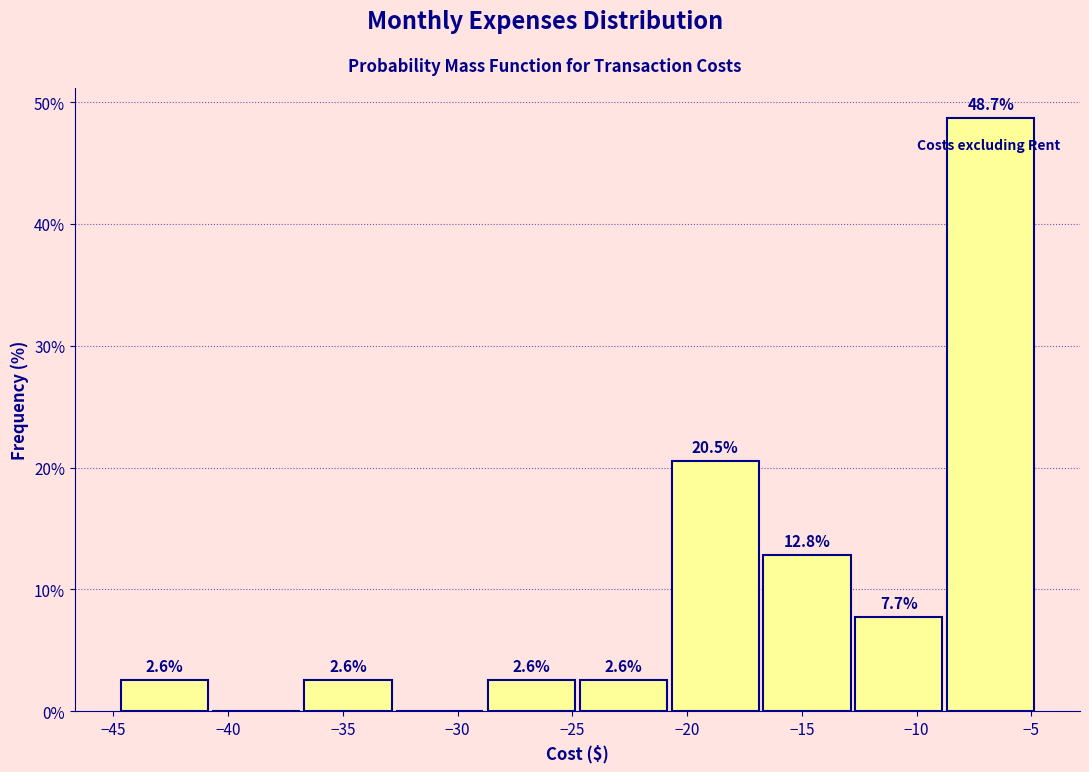

Which range on the x-axis has the tallest bar?

-8.5 to -4.5